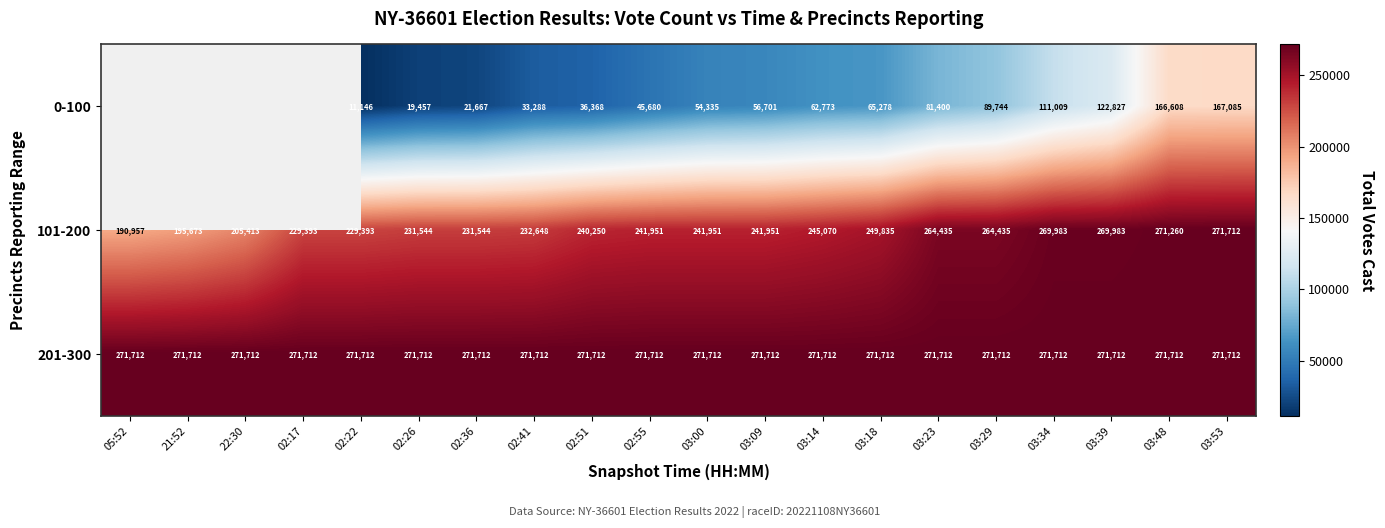

Is the value of 0-100 at 03:34 greater than the value of 201-300 at 03:14?

No